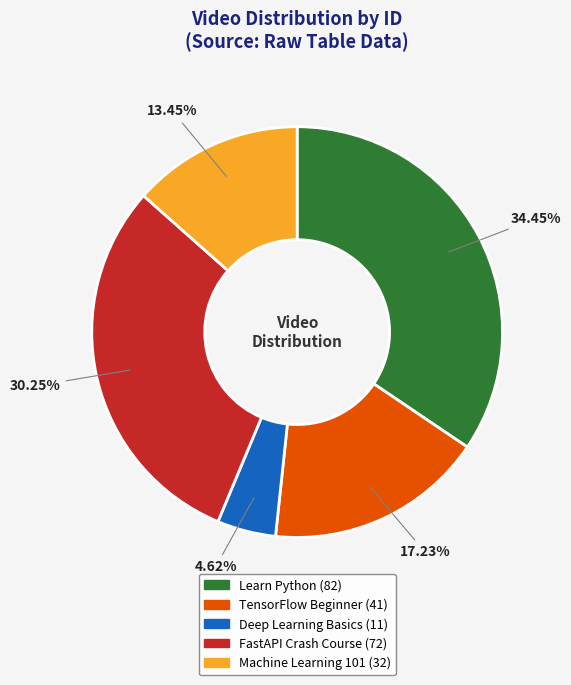

What percentage is the Deep Learning Basics slice, to the nearest percent?

5%